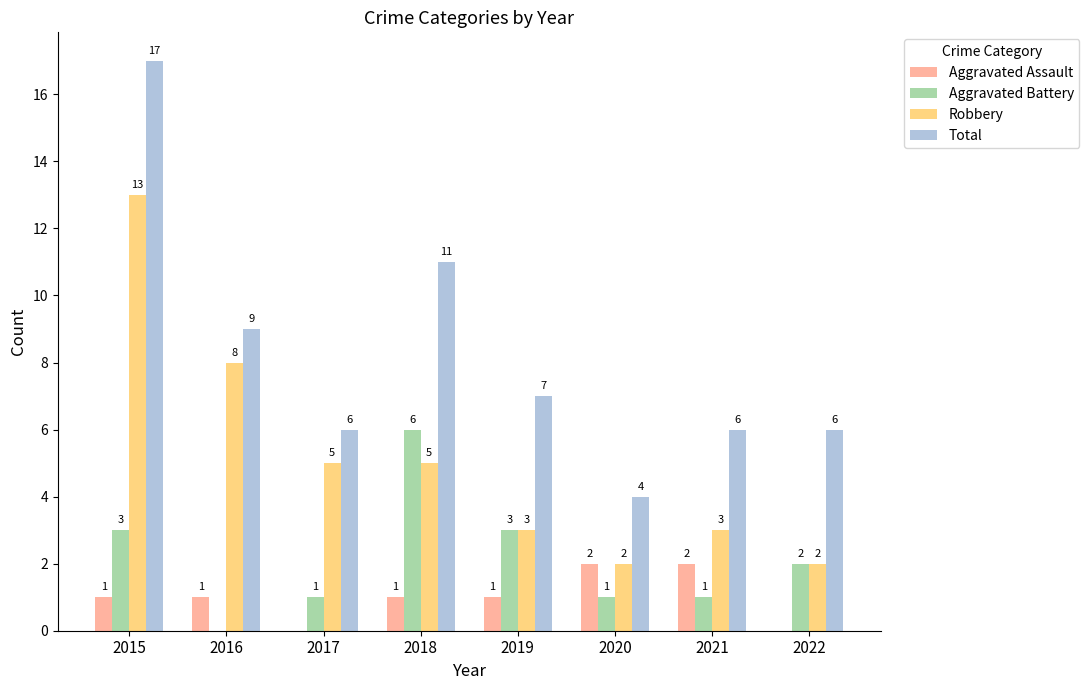

Are the bars horizontal?

No